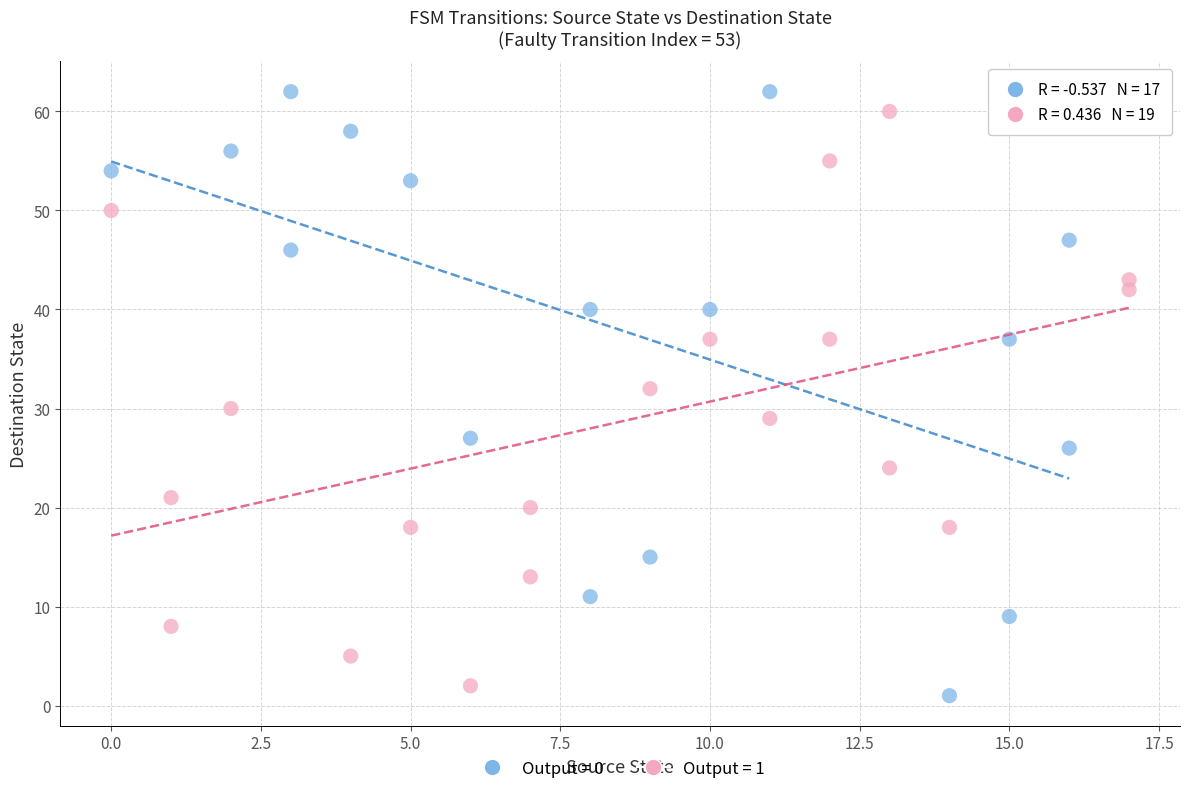

Which series has the widest spread of Y values?

Output = 0